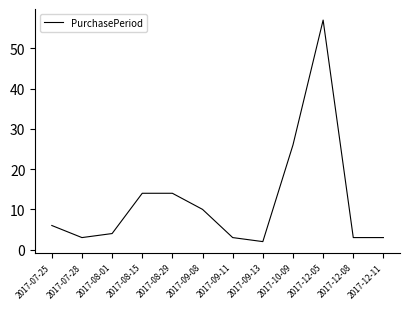

At which category does the chart reach its minimum across all series?

2017-09-13